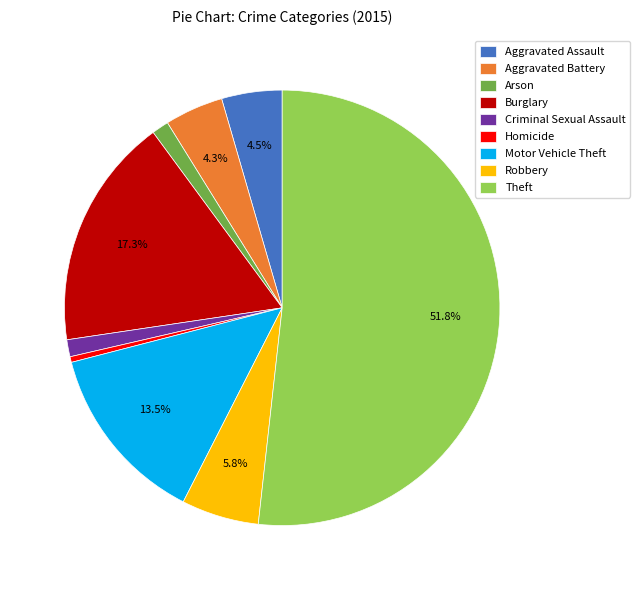

What is the total percentage of Theft and Robbery?

57.5%